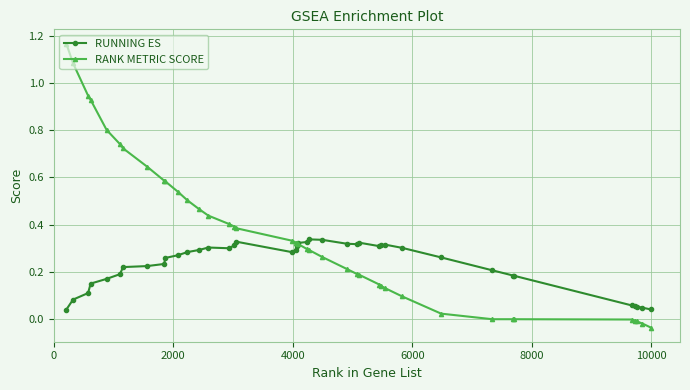

Rank the series by their maximum value, from highest to lowest.

RANK METRIC SCORE, RUNNING ES